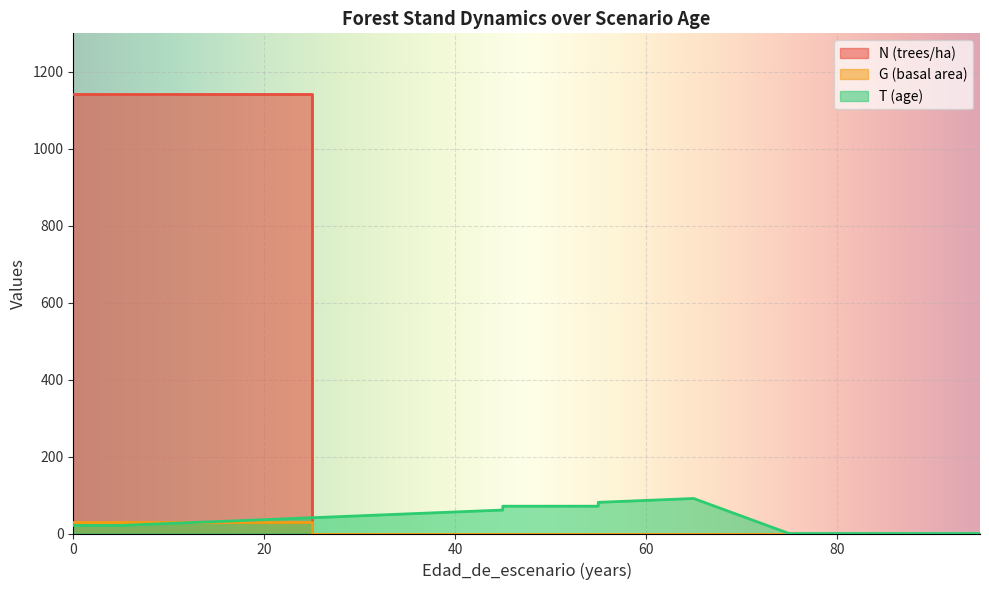

What is the maximum value for G (basal area)?

29.0